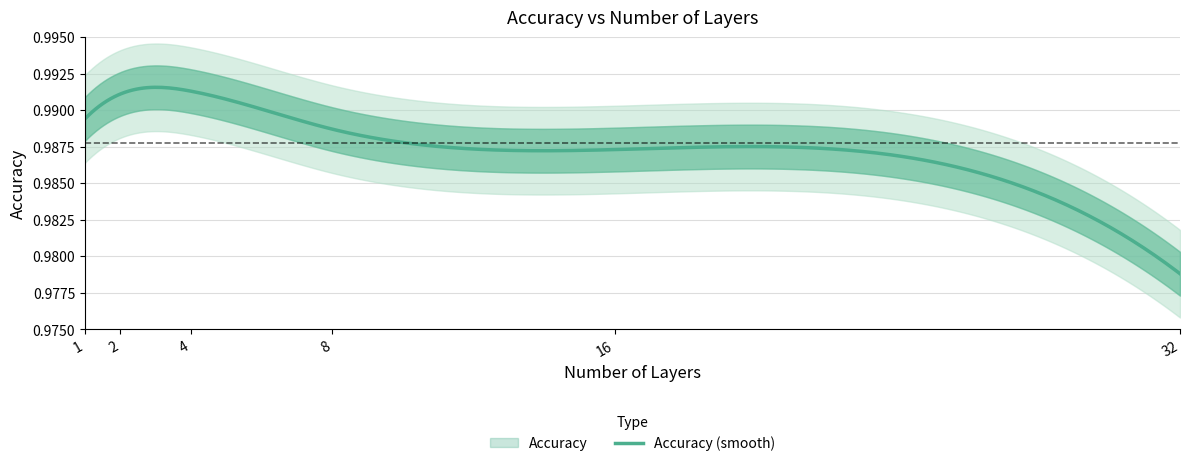

How many points are higher than both their immediate neighbors (excluding endpoints)?

1